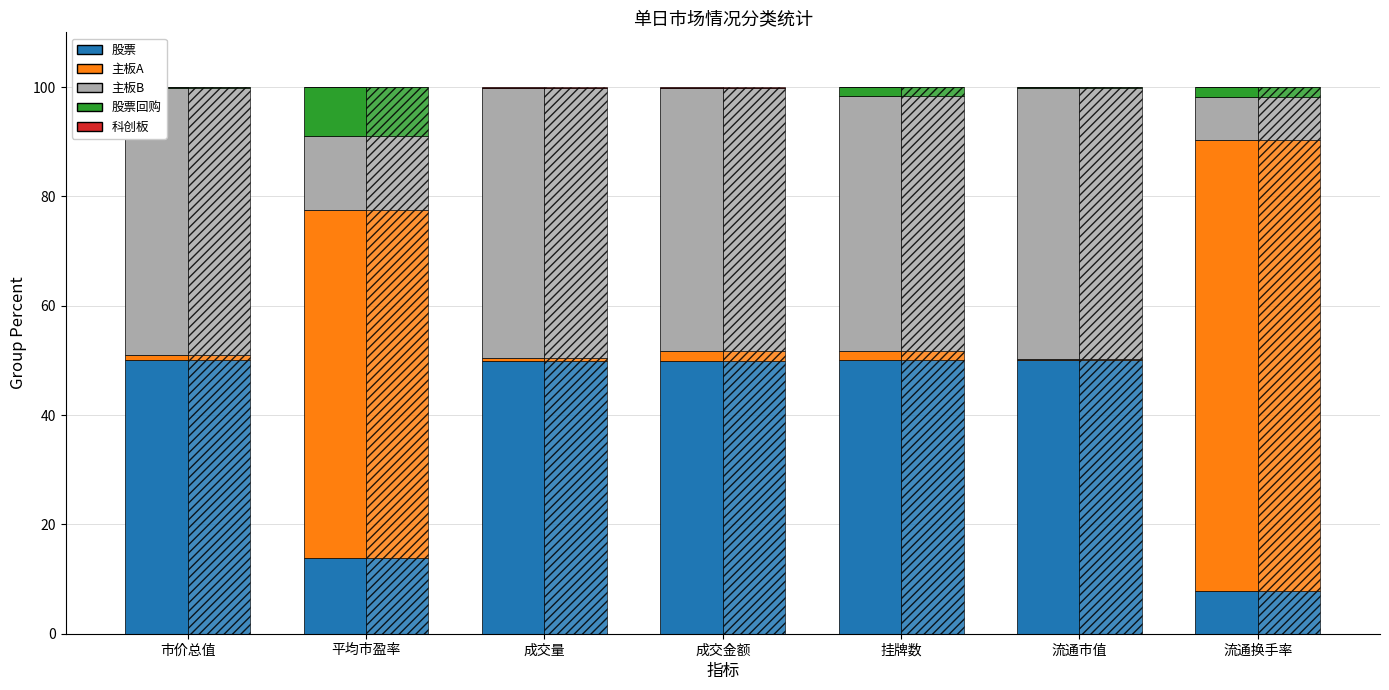

The value of 主板A at 市价总值 is 0.3. True or false?

False